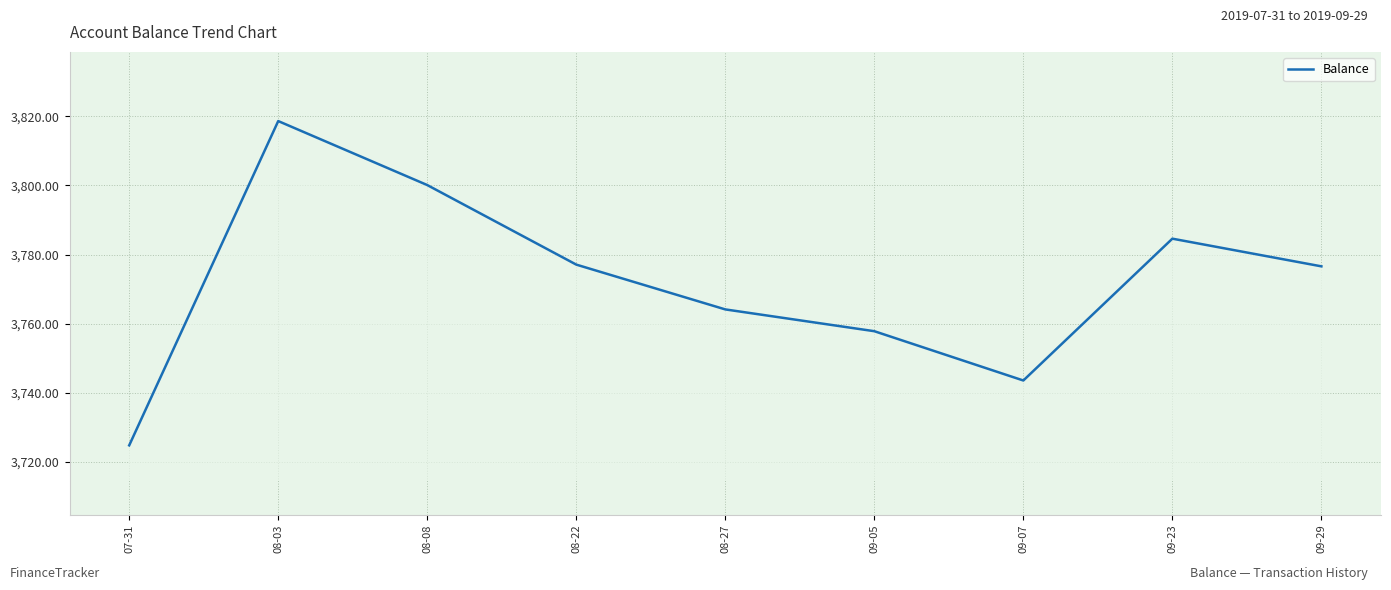

Where is the first local maximum?

08-03